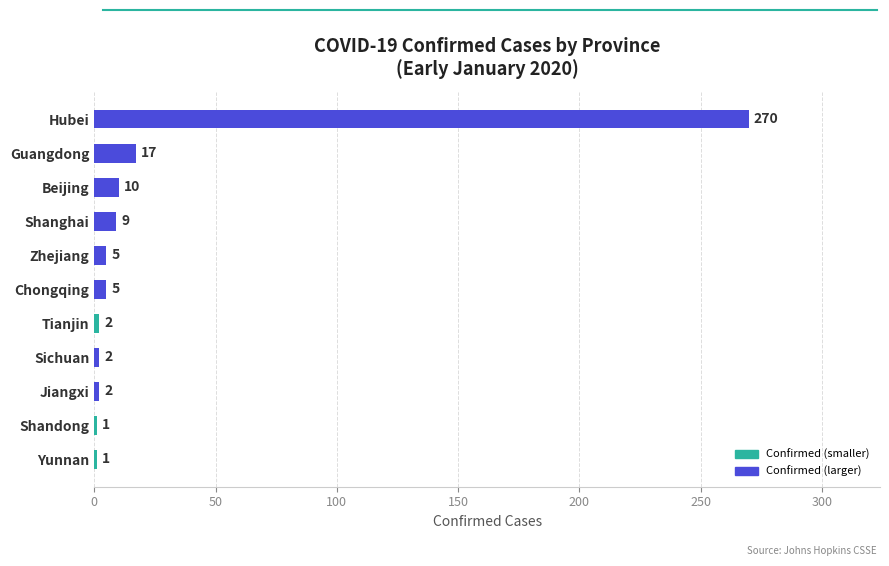

What is the difference between the maximum and second lowest values?

269